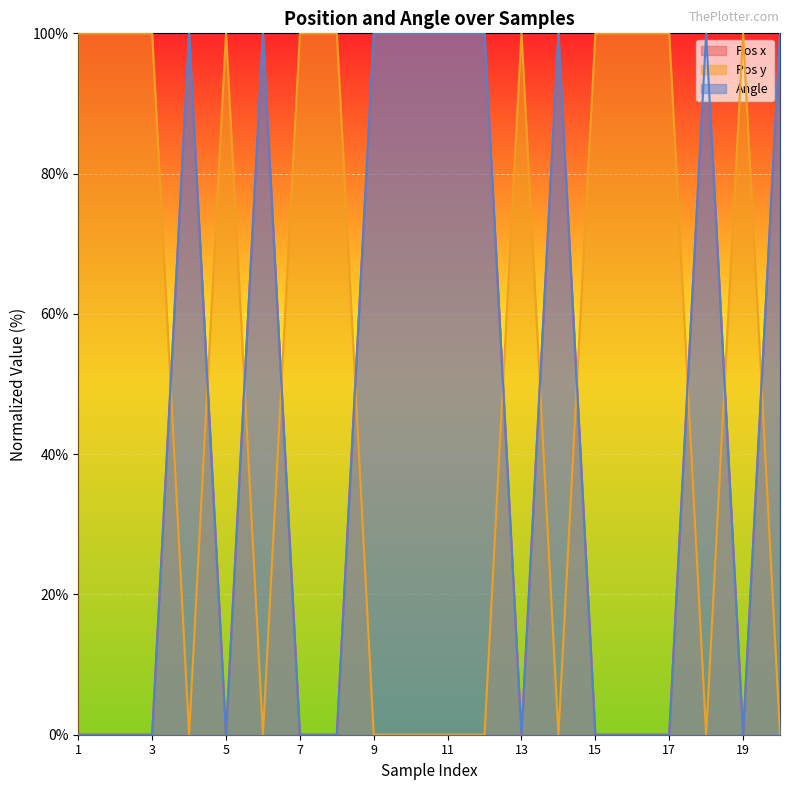

How many data points in Angle are above 0?

9